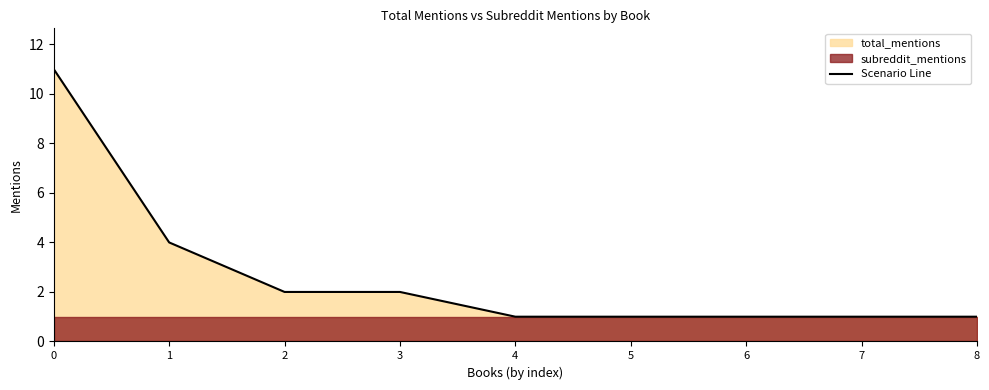

What is the minimum value shown in the chart?

1